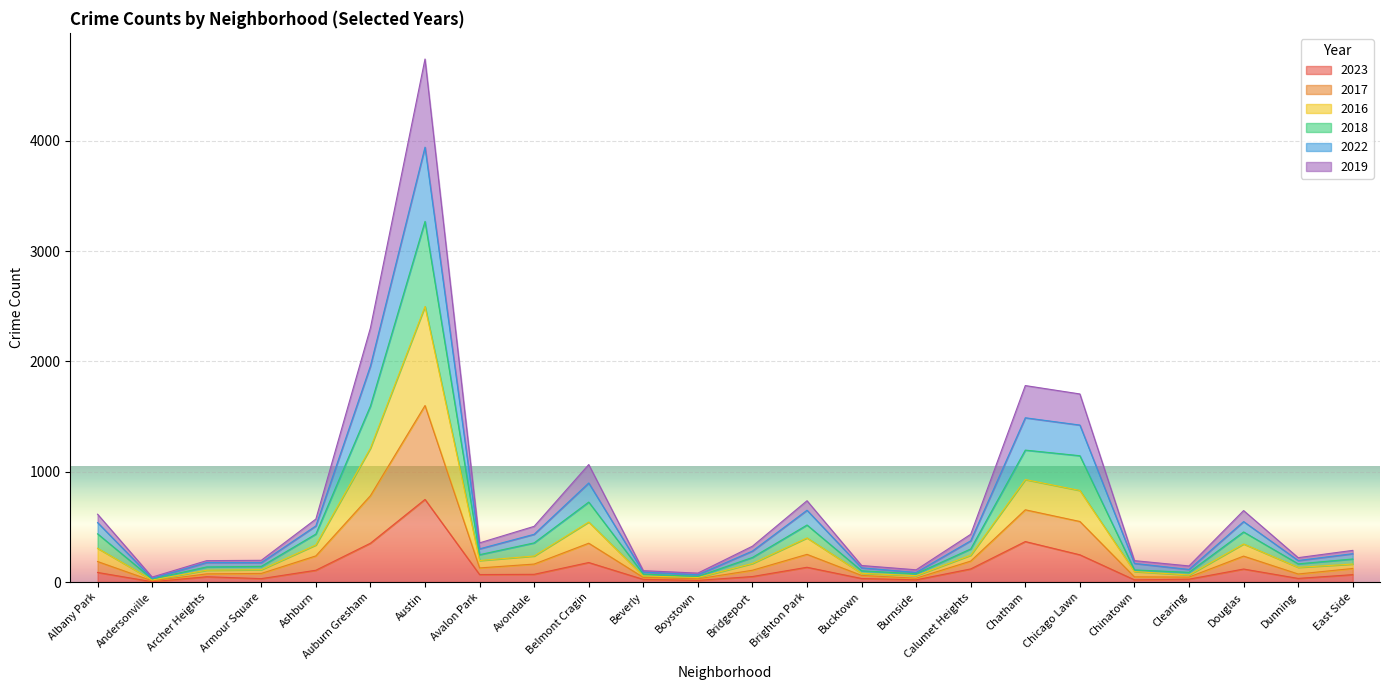

At which category is the sum across all series the highest?

Austin